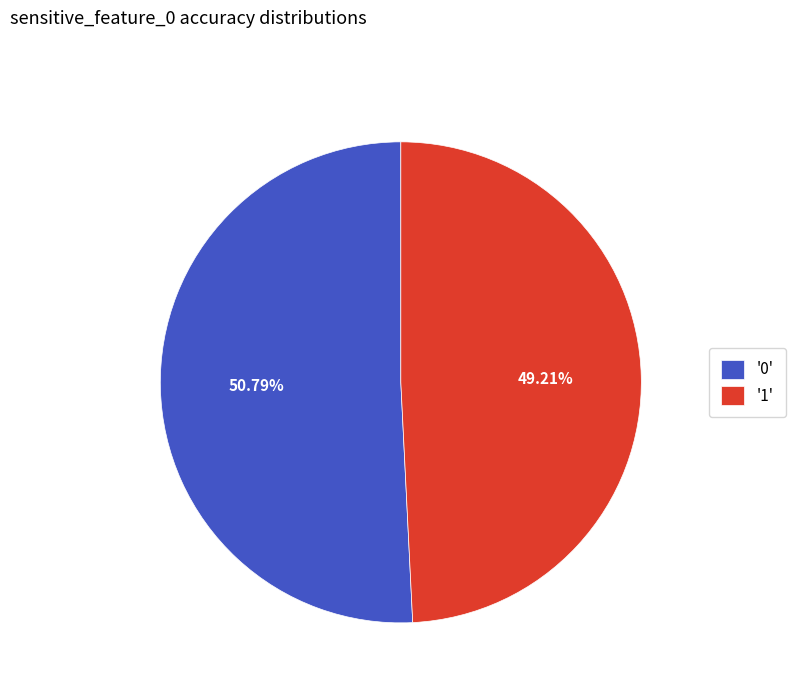

Rank the categories by value from lowest to highest.

'1', '0'